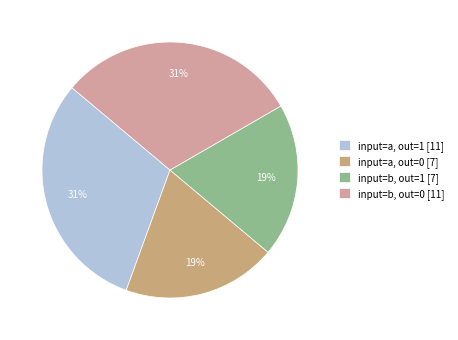

What is the ratio of the value at input=b, out=1 [7] to the value at input=b, out=0 [11]?

0.6